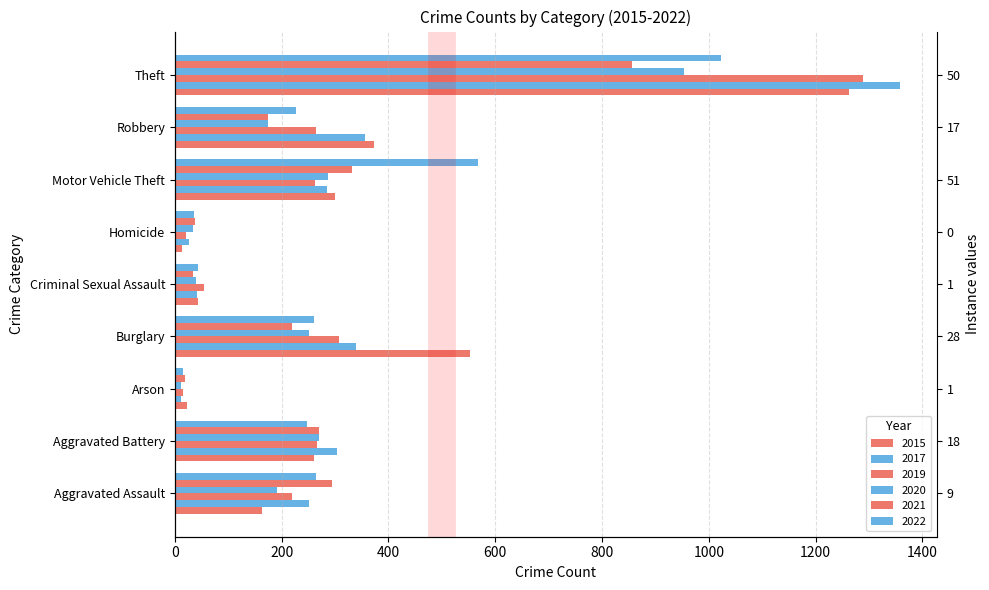

Count the number of data series in this chart.

6